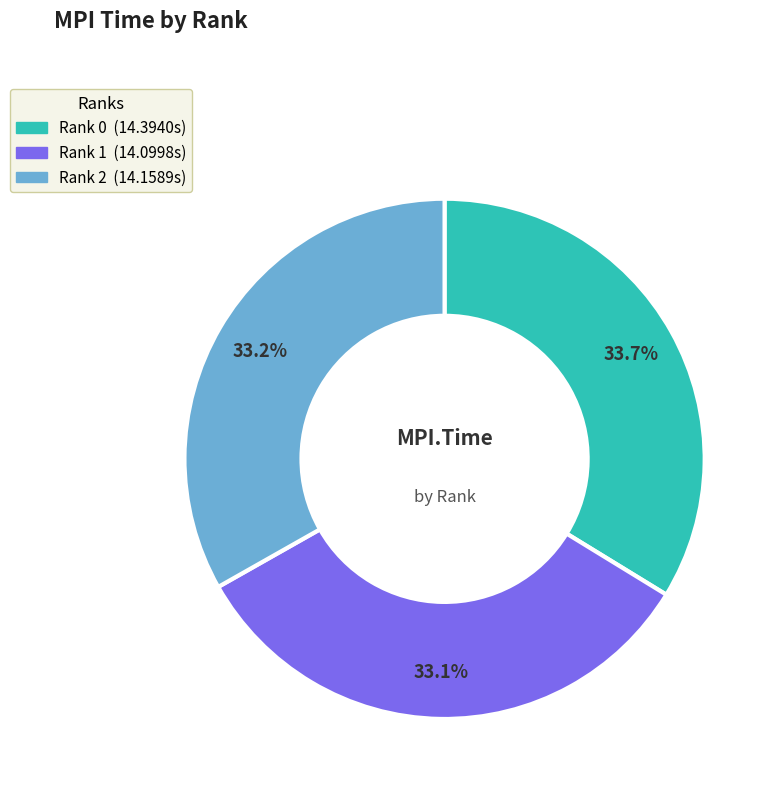

Which slice is the largest?

Rank 0